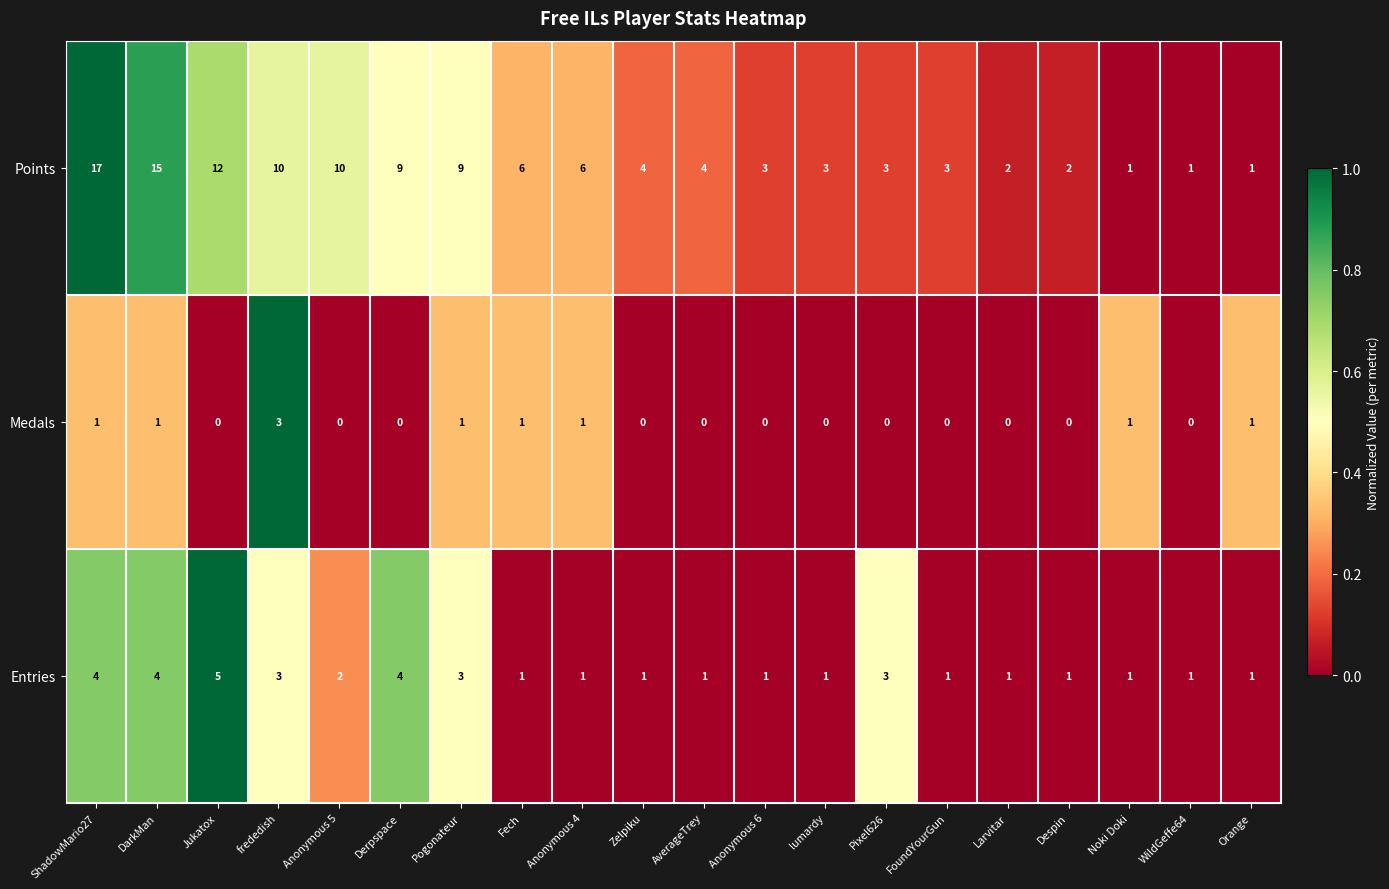

At which category is the sum across all series the highest?

ShadowMario27